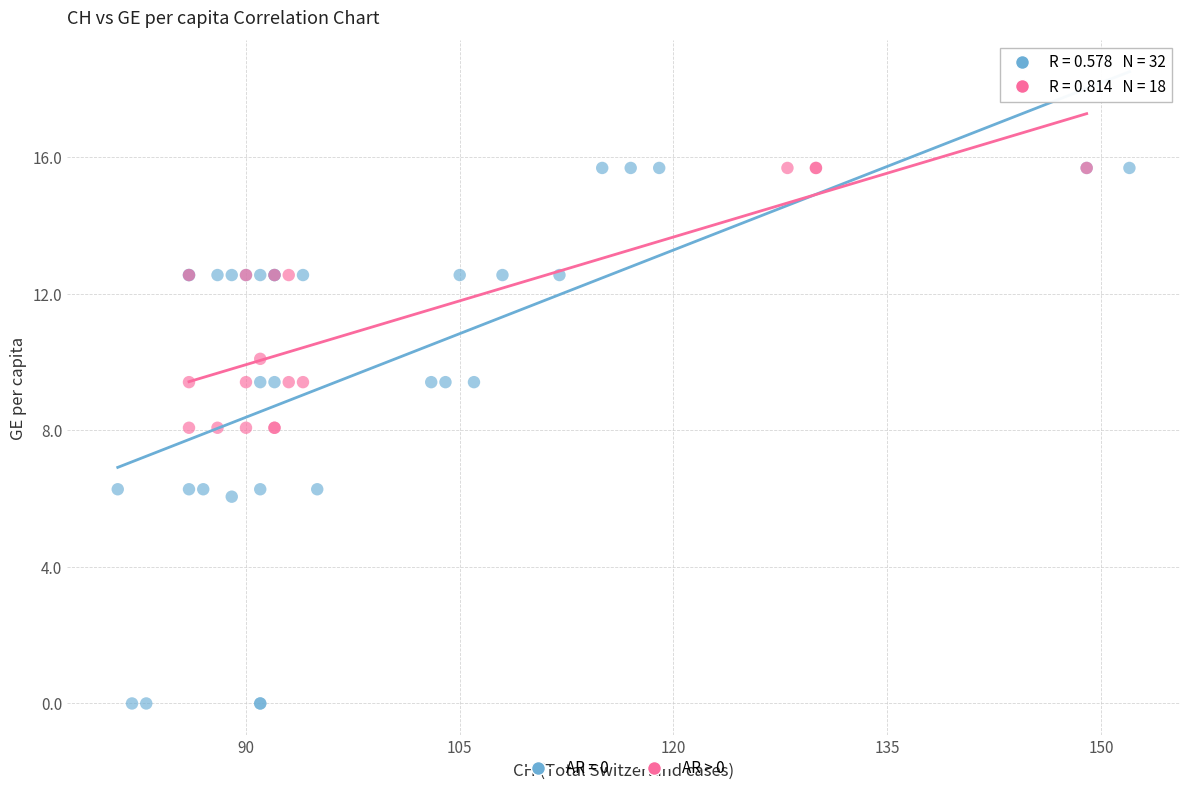

Which series reaches the minimum Y coordinate?

AR = 0